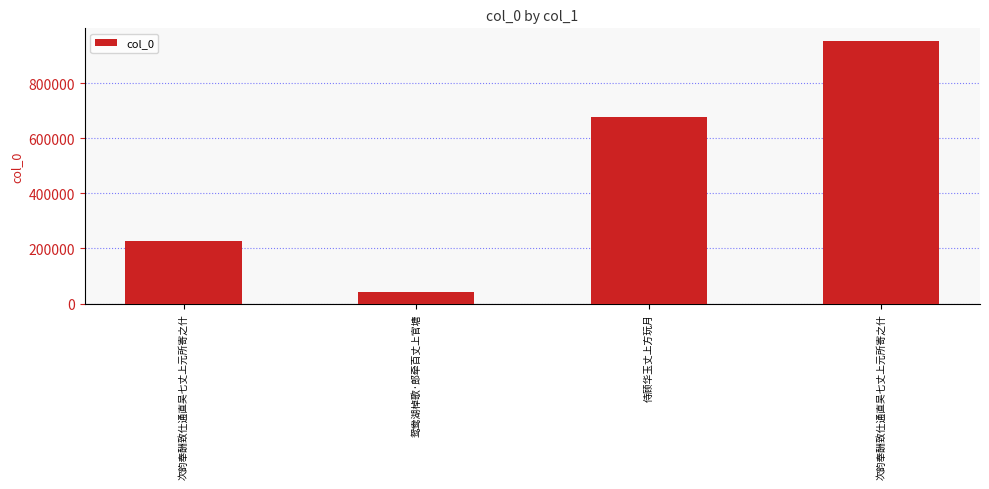

The chart shows a value of 951709 at 次韵奉酬致仕通直吴七丈上元所寄之什. True or false?

True